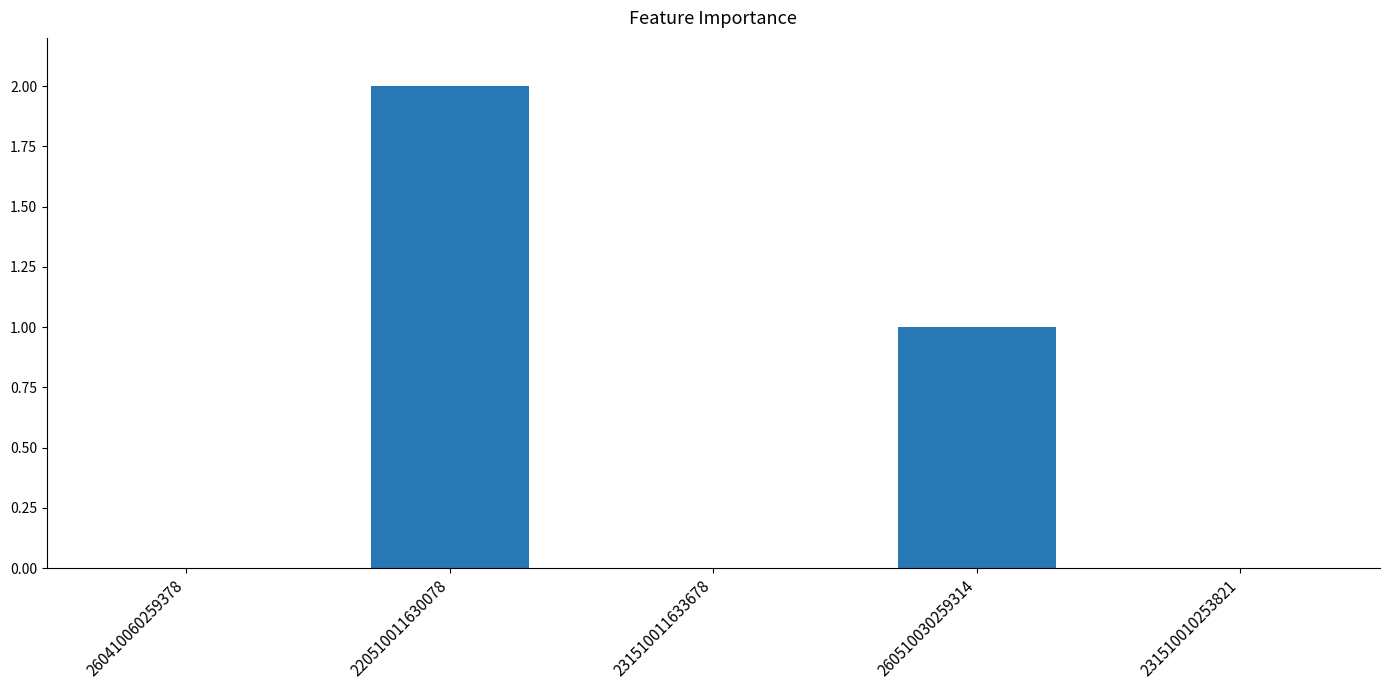

Which label corresponds to the largest value in the chart?

220510011630078